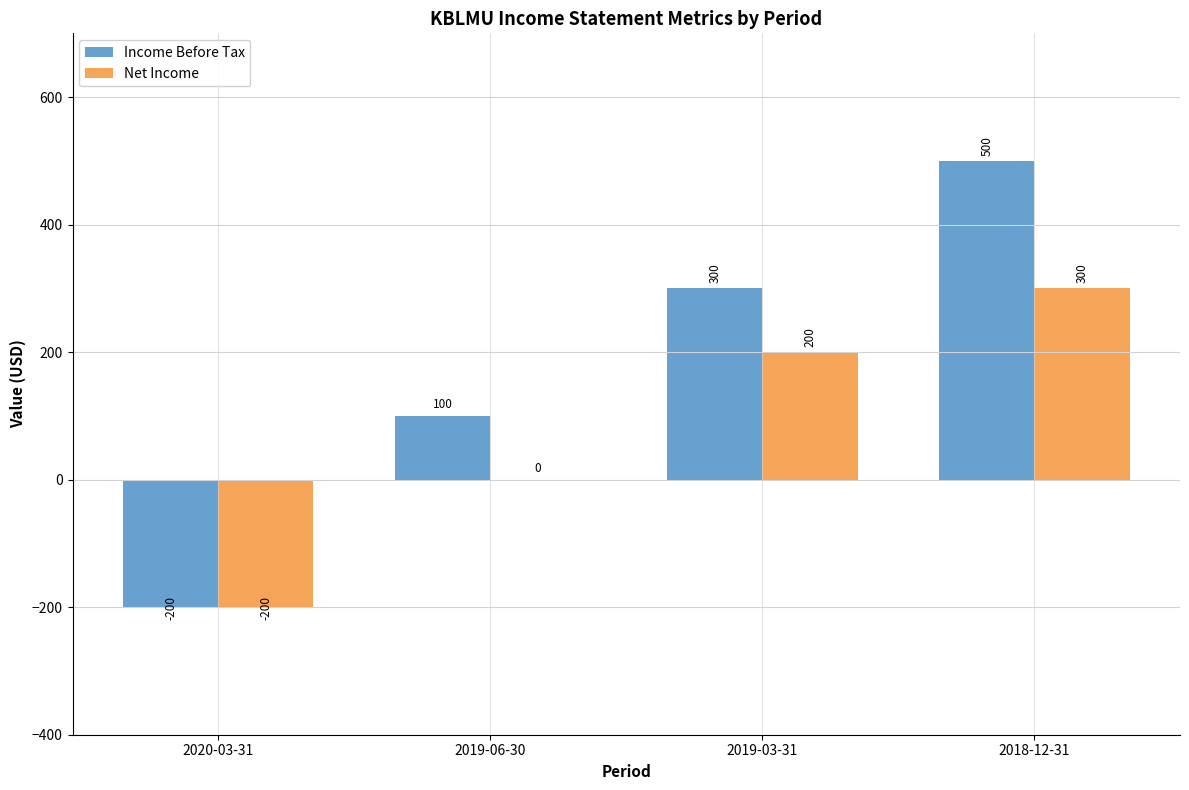

Which series has the largest total across all categories?

Income Before Tax